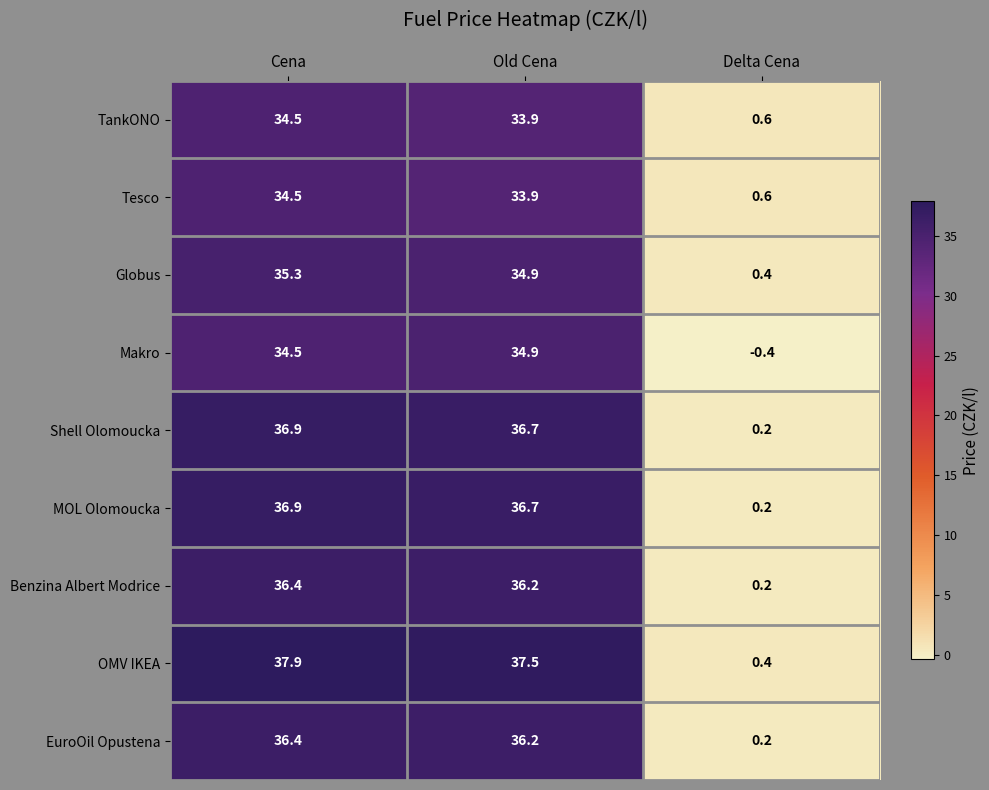

Reading right to left, what are all the values shown in this chart?

TankONO: Delta Cena=0.6	Old Cena=33.9	Cena=34.5
Tesco: Delta Cena=0.6	Old Cena=33.9	Cena=34.5
Globus: Delta Cena=0.4	Old Cena=34.9	Cena=35.3
Makro: Delta Cena=-0.4	Old Cena=34.9	Cena=34.5
Shell Olomoucka: Delta Cena=0.2	Old Cena=36.7	Cena=36.9
MOL Olomoucka: Delta Cena=0.2	Old Cena=36.7	Cena=36.9
Benzina Albert Modrice: Delta Cena=0.2	Old Cena=36.2	Cena=36.4
OMV IKEA: Delta Cena=0.4	Old Cena=37.5	Cena=37.9
EuroOil Opustena: Delta Cena=0.2	Old Cena=36.2	Cena=36.4